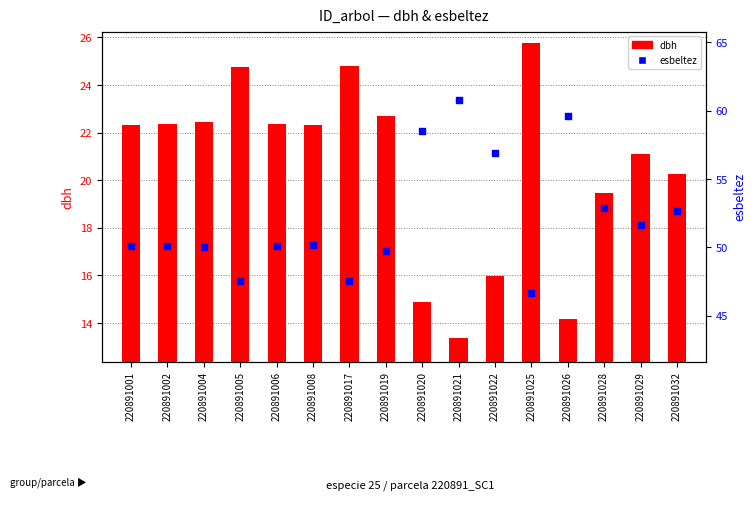

Which series has the largest total across all categories?

esbeltez